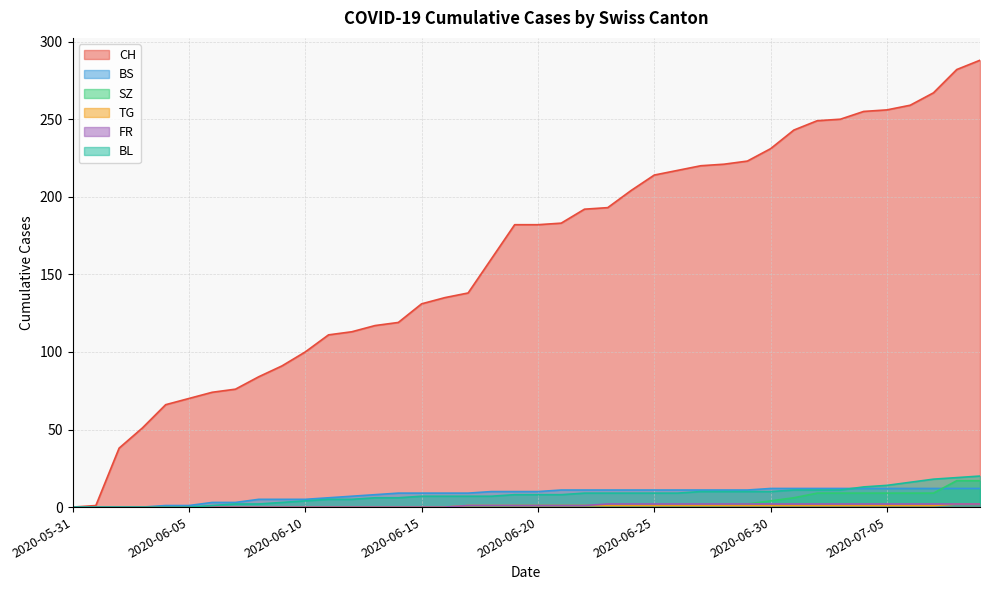

At which category is the sum across all series the highest?

2020-07-09